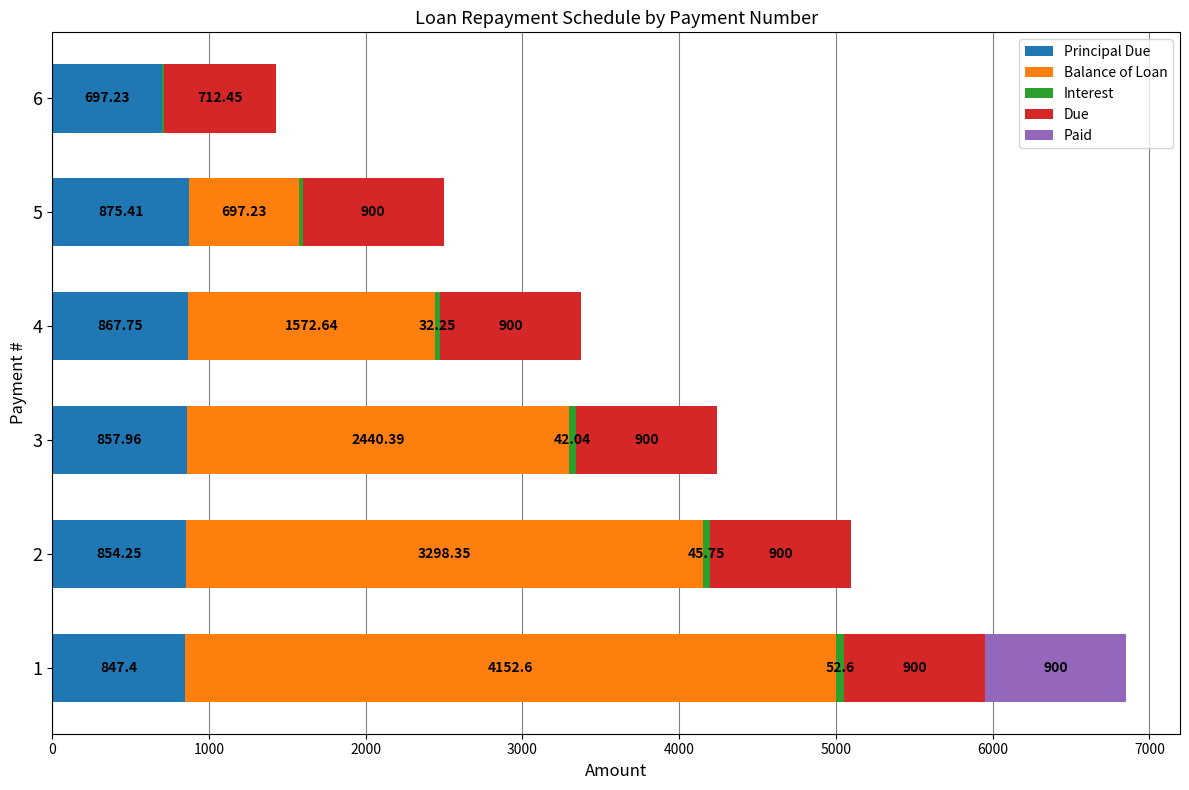

How many data points does each series have?

6